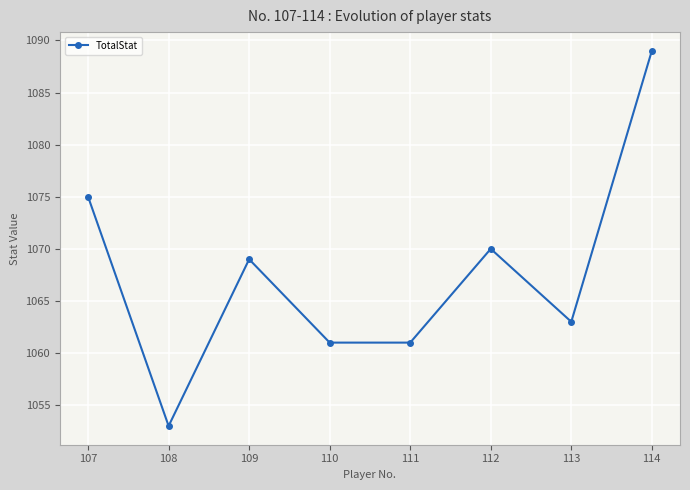

What is the ratio of the value at 111 to the value at 108?

1.0